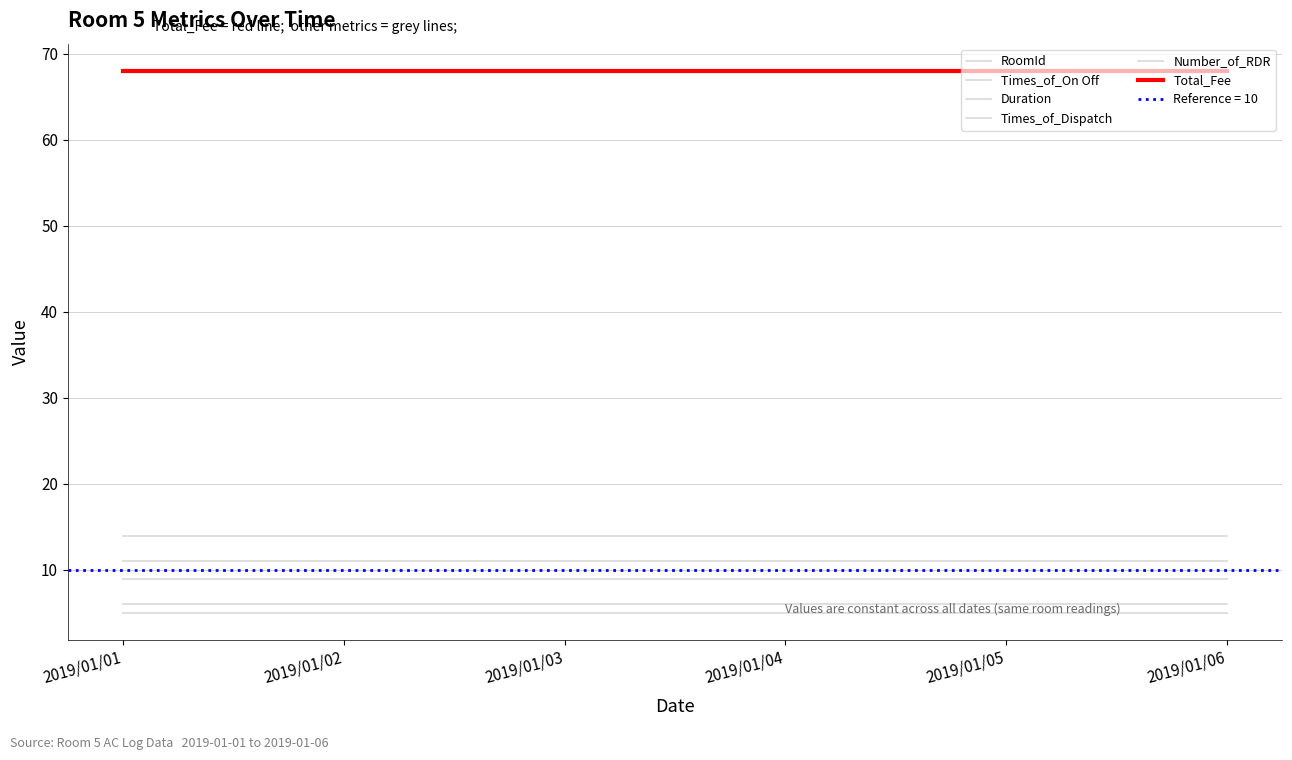

What is the value of the Duration point at the 1st from the left?

11